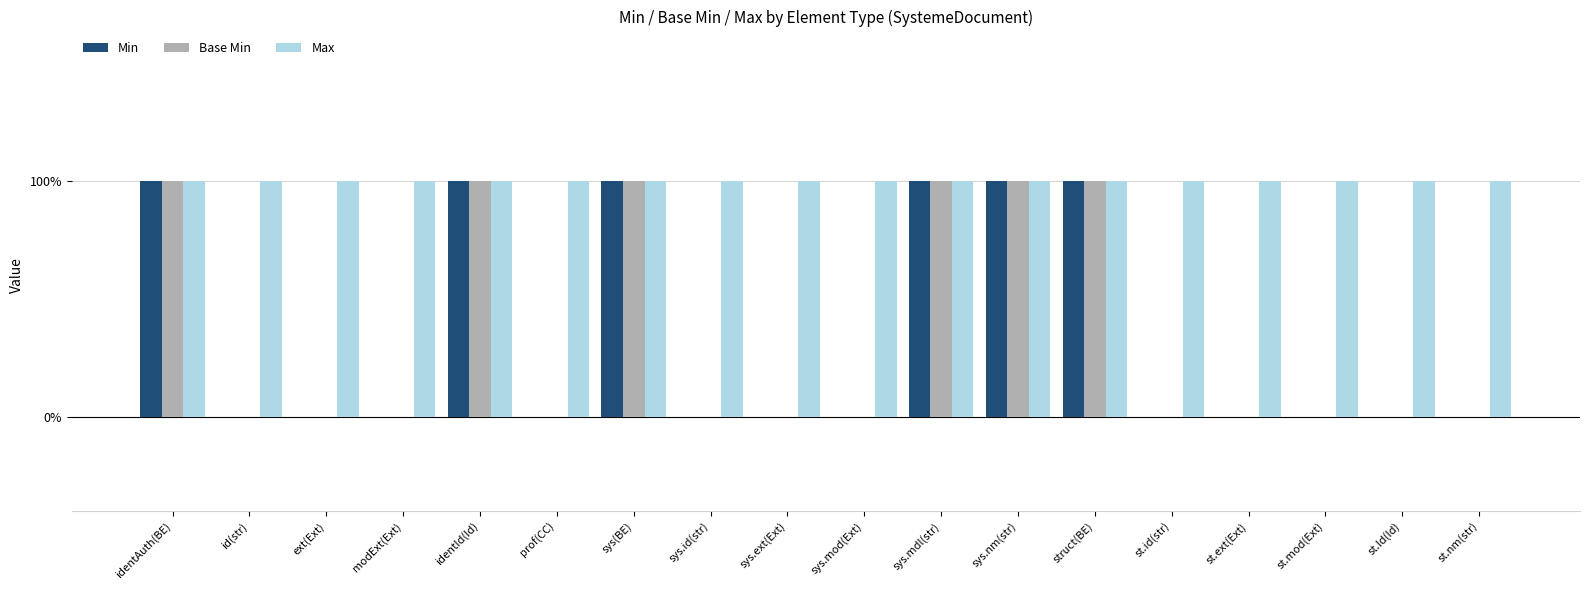

Which series has the widest spread of values?

Min